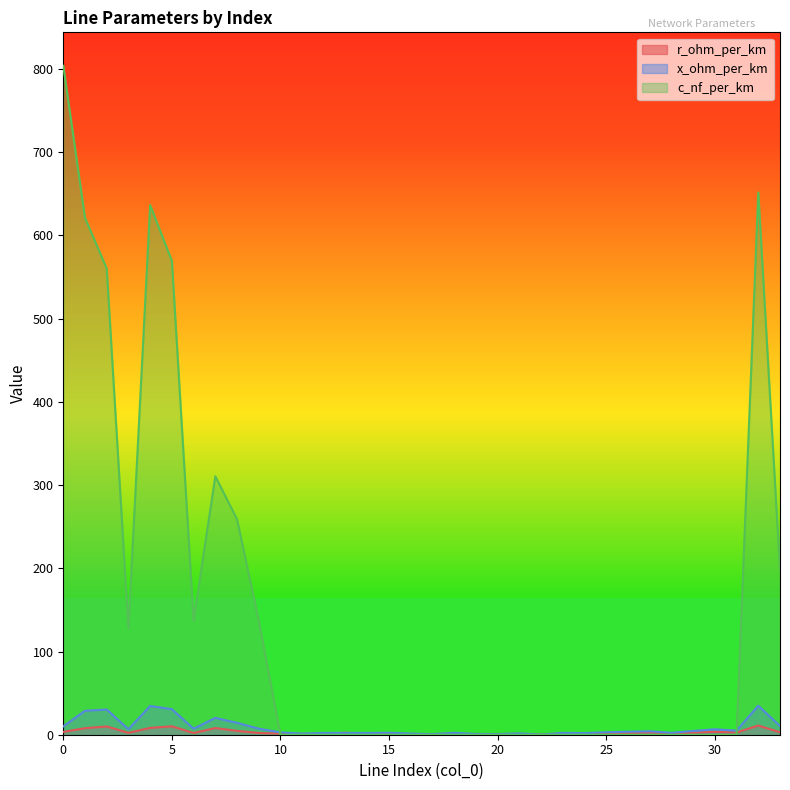

What are all the series names shown in the legend?

r_ohm_per_km, x_ohm_per_km, c_nf_per_km